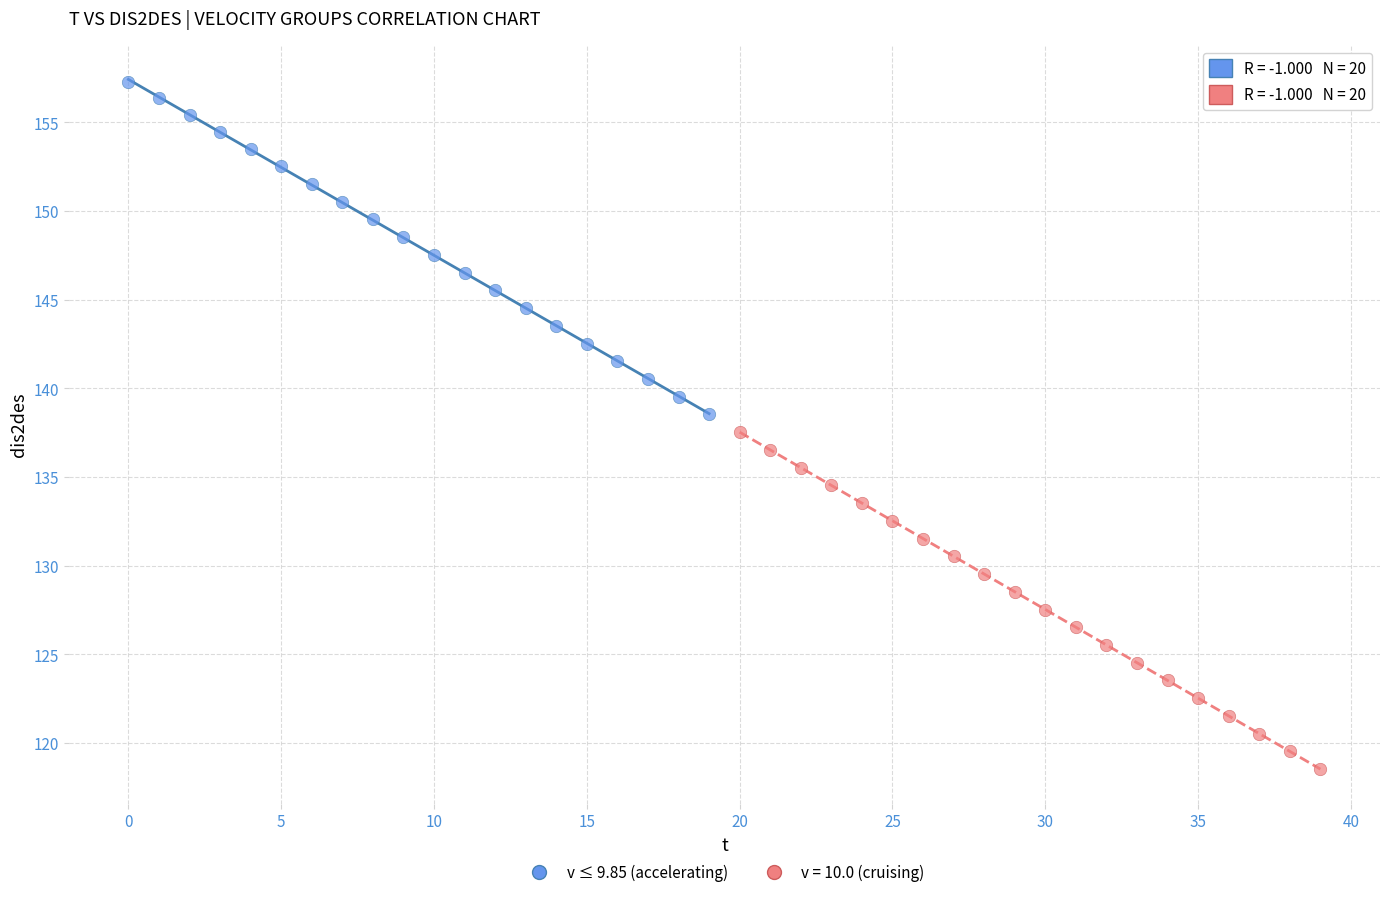

Which series reaches the maximum Y coordinate?

v ≤ 9.85 (accelerating)